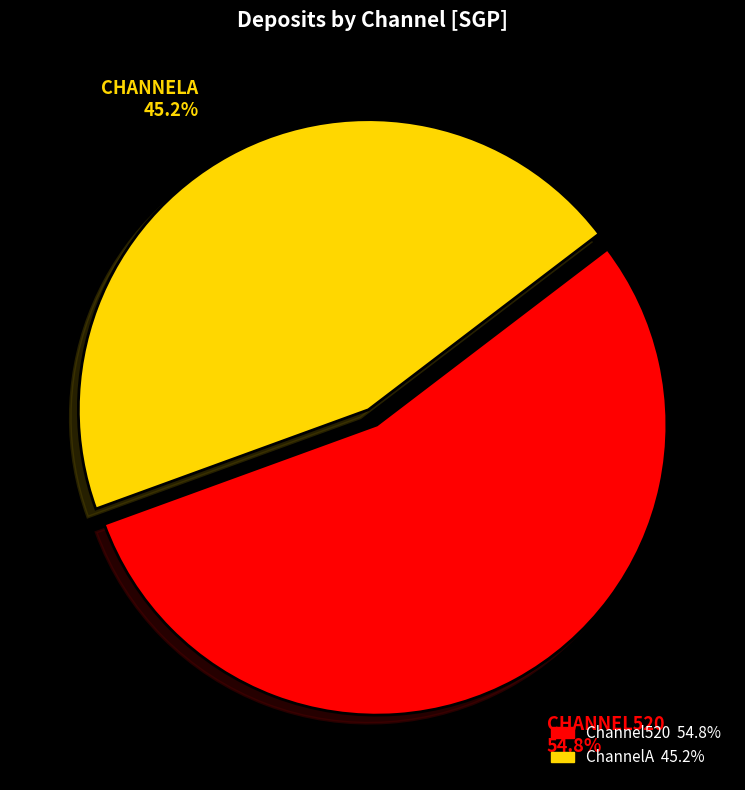

Does any single category account for the majority?

Yes